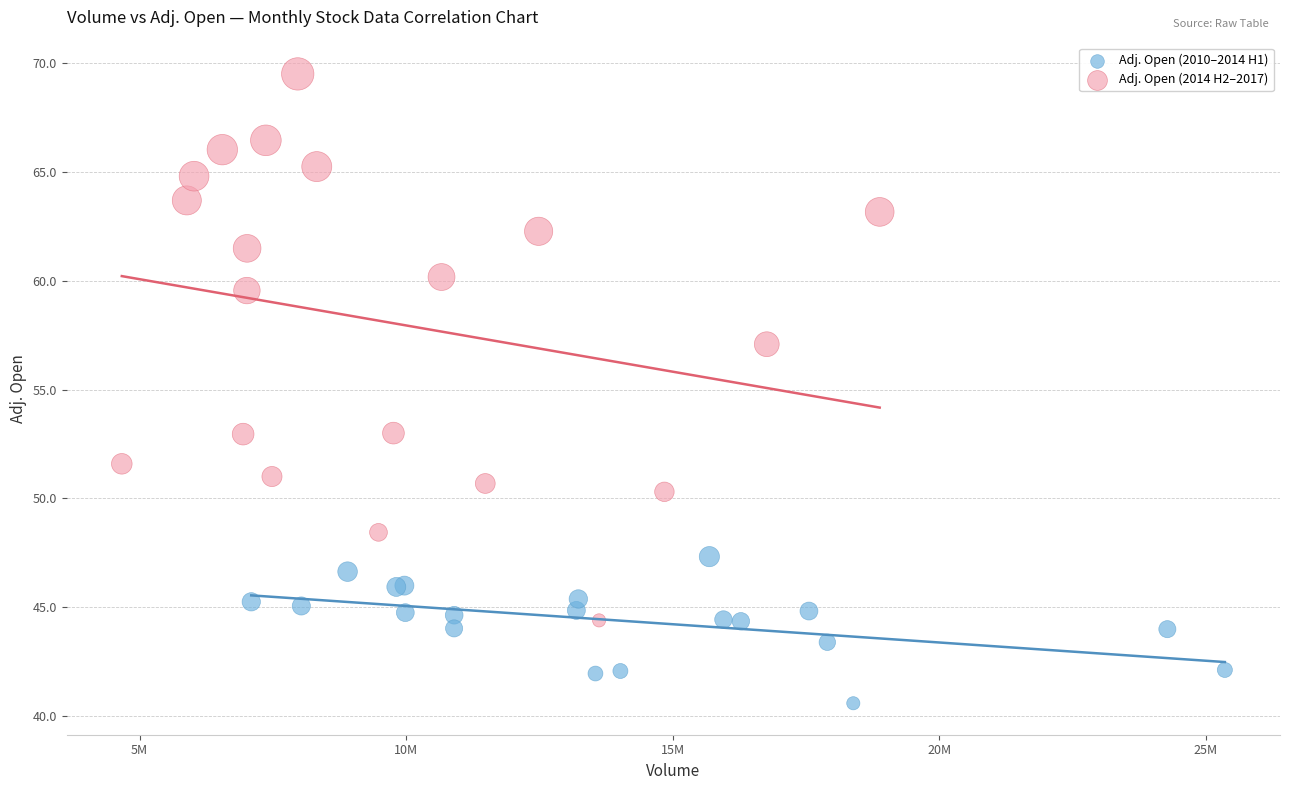

Which series reaches the maximum Y coordinate?

Adj. Open (2014 H2–2017)